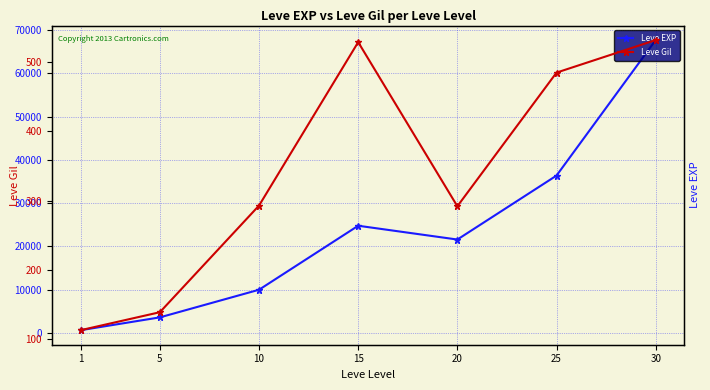

List the series in order of their overall mean, lowest first.

Leve Gil, Leve EXP